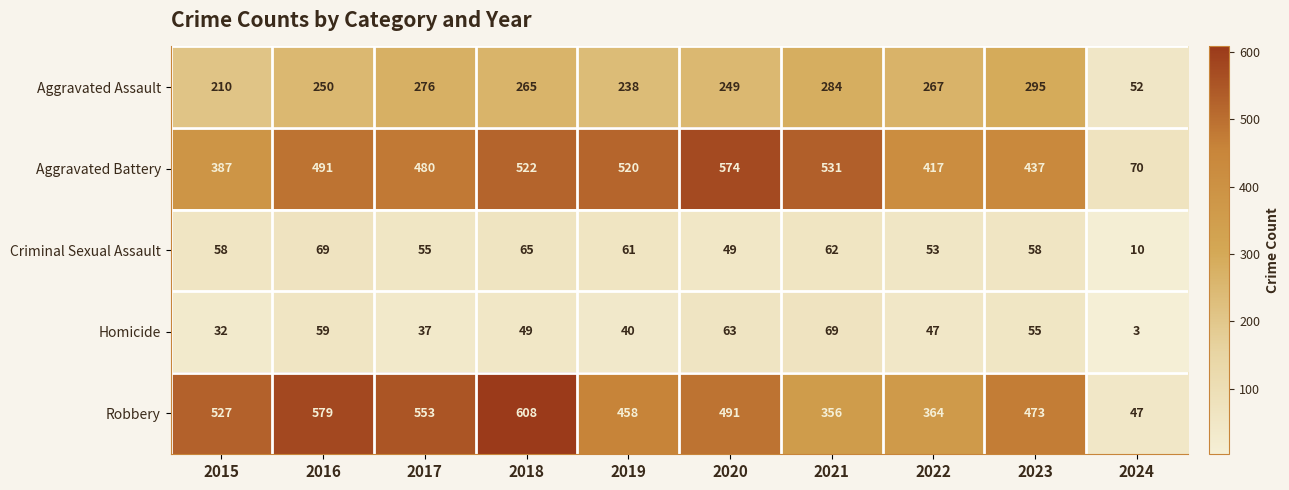

How many series are shown in this chart?

5